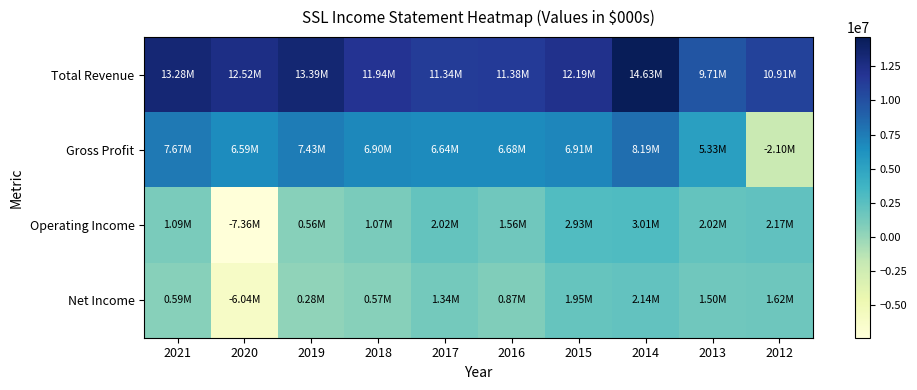

What is the total value across all series at 2013?

18560000